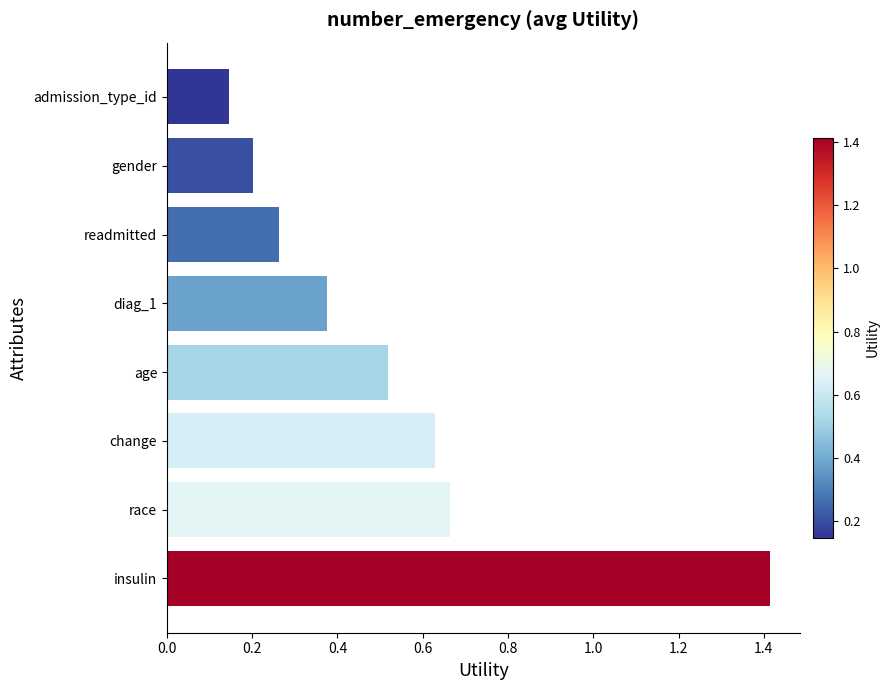

True or false: the data shows 0.1 at gender.

False